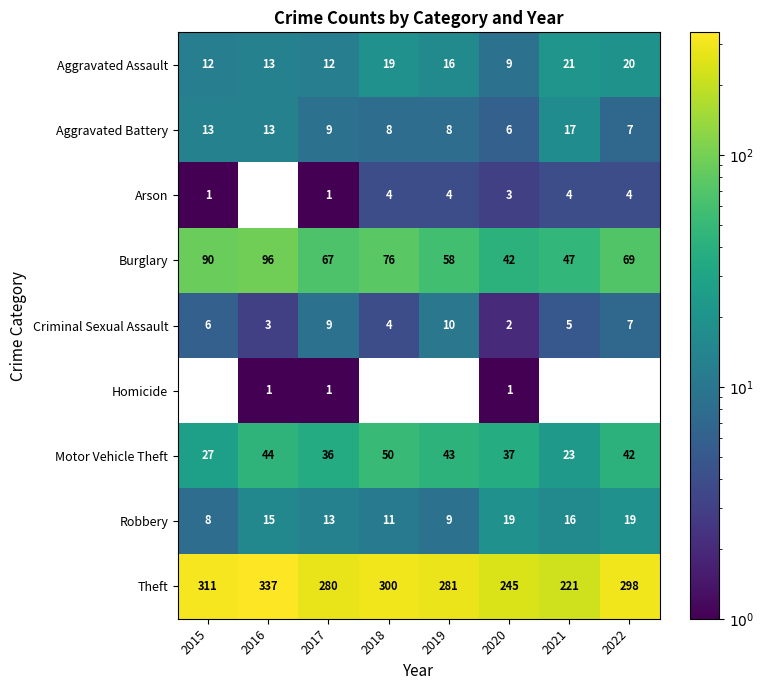

At which label is Robbery closest to 13?

2017